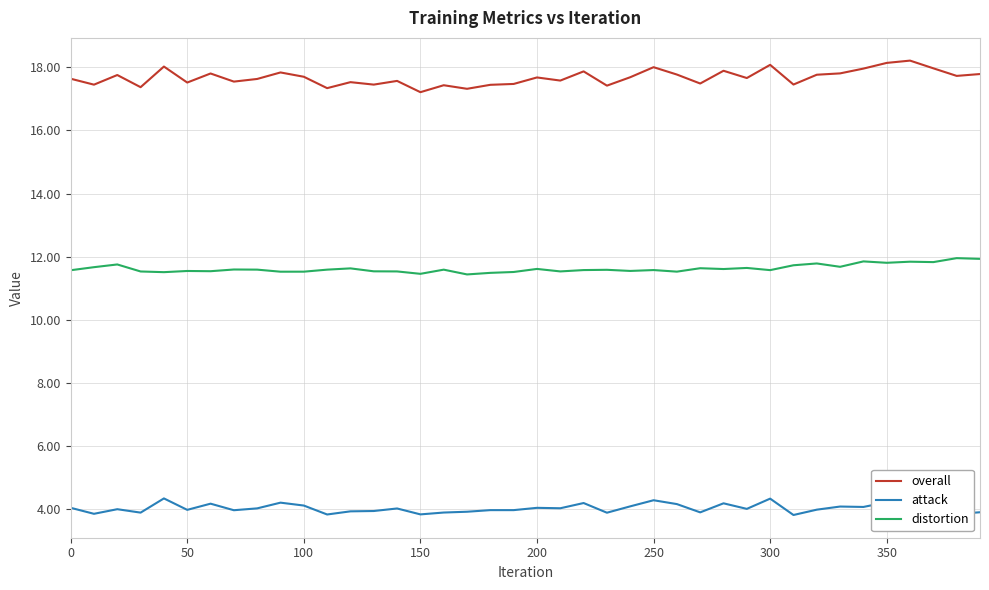

True or false: distortion and attack intersect in this chart.

False